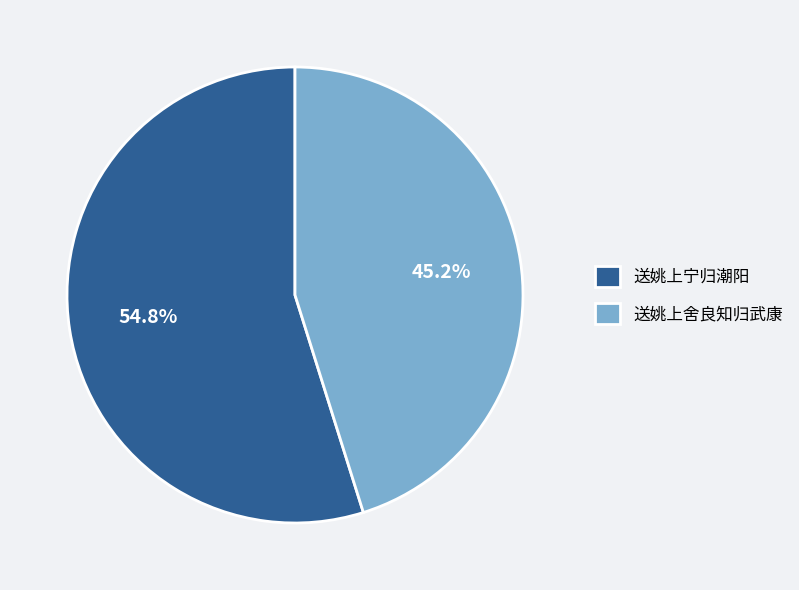

Between 送姚上舍良知归武康 and 送姚上宁归潮阳, which is larger?

送姚上宁归潮阳